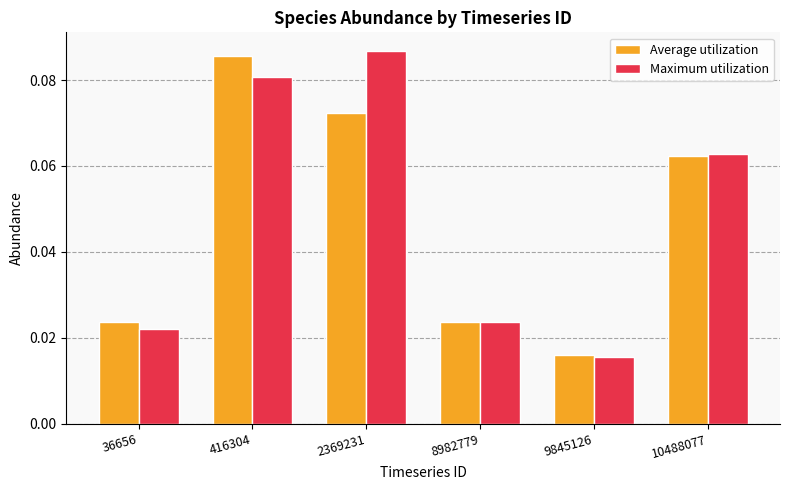

How many groups of bars are there?

6